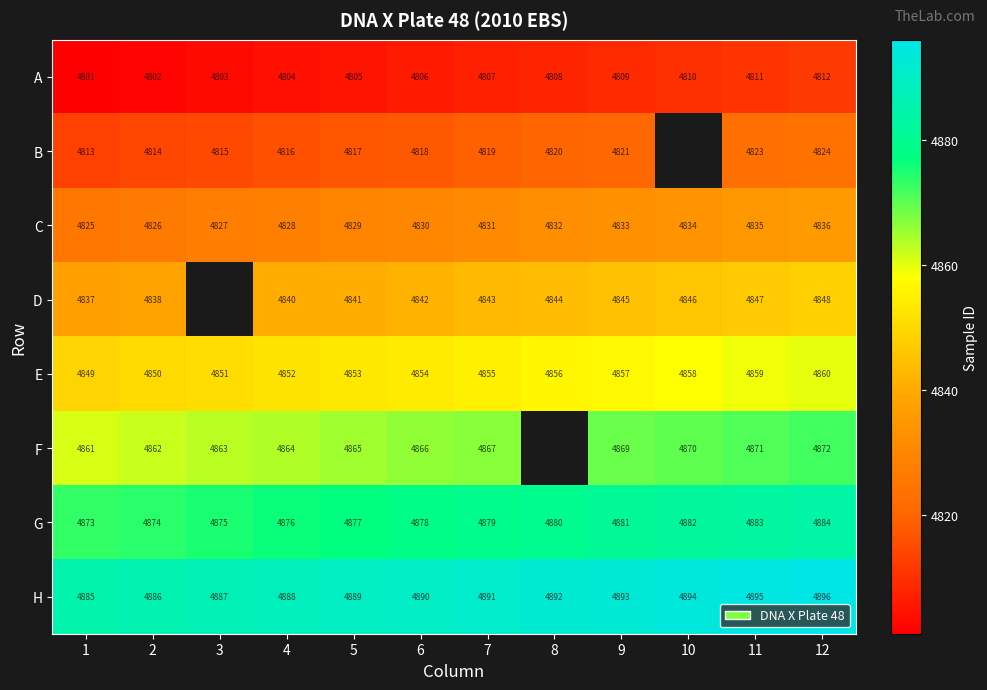

What is the greatest value displayed?

4896.0